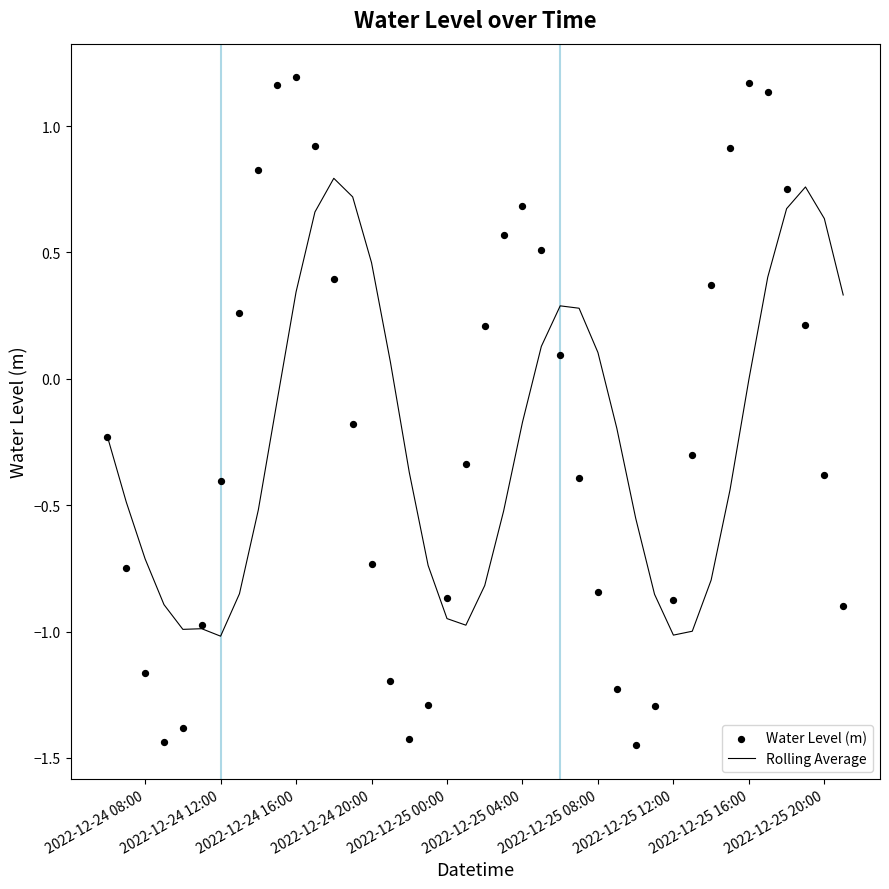

Which series reaches the maximum Y coordinate?

Water Level (m)